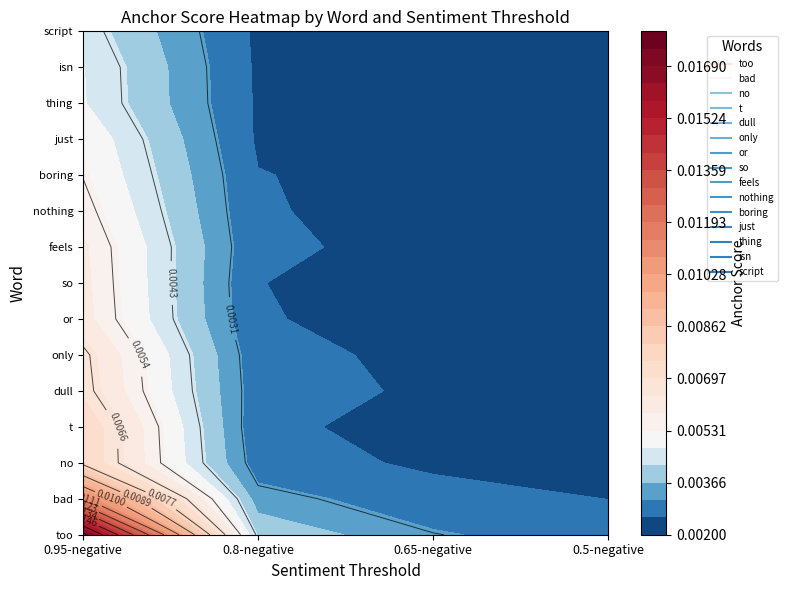

At 0.5-negative, list the series in order from largest to smallest.

too, bad, dull, no, only, feels, boring, nothing, or, thing, script, isn, so, just, t